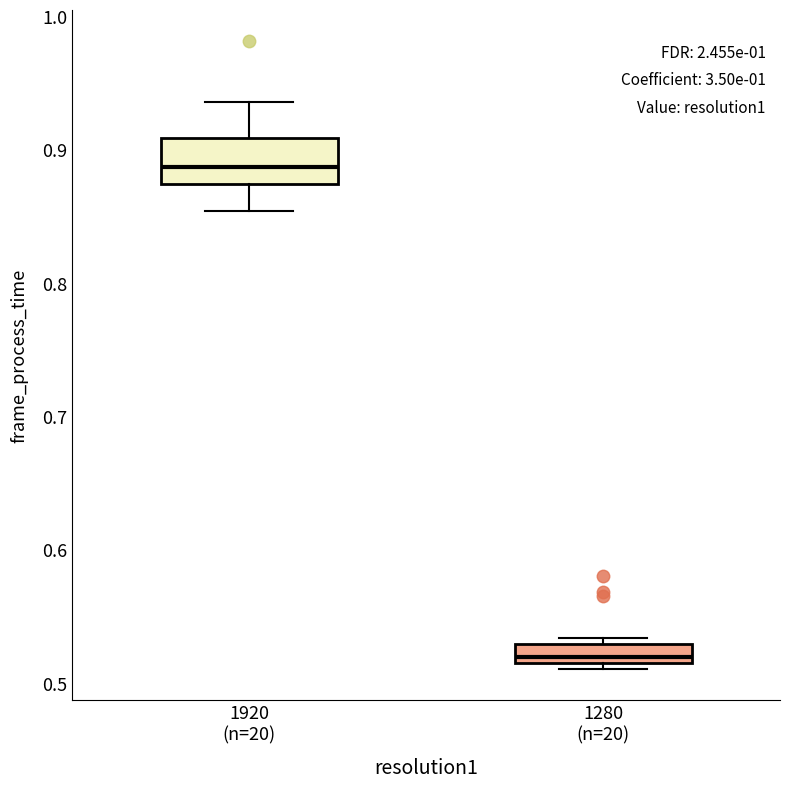

Comparing the boxes themselves (not the whiskers), which one is the tallest?

1920 (n=20)